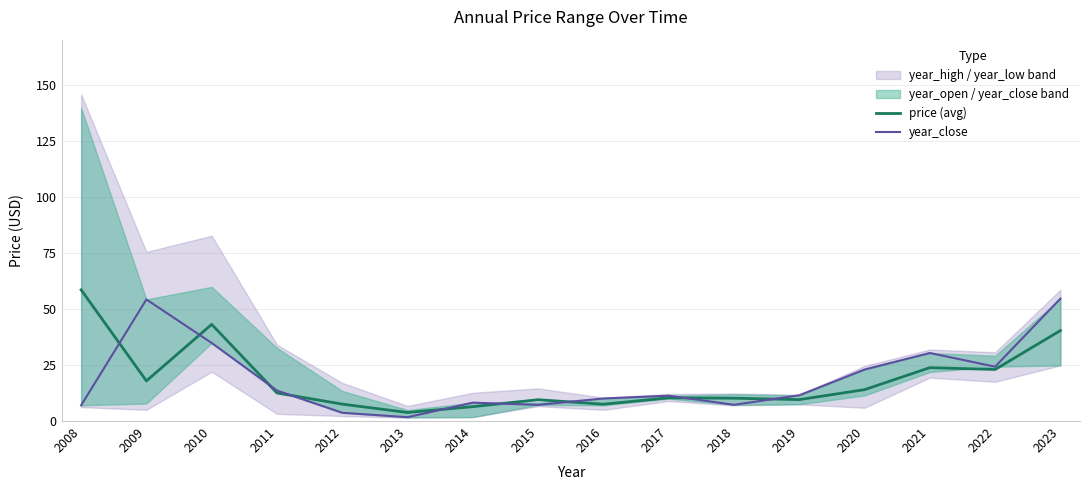

Where is the first local maximum for price (avg)?

2010